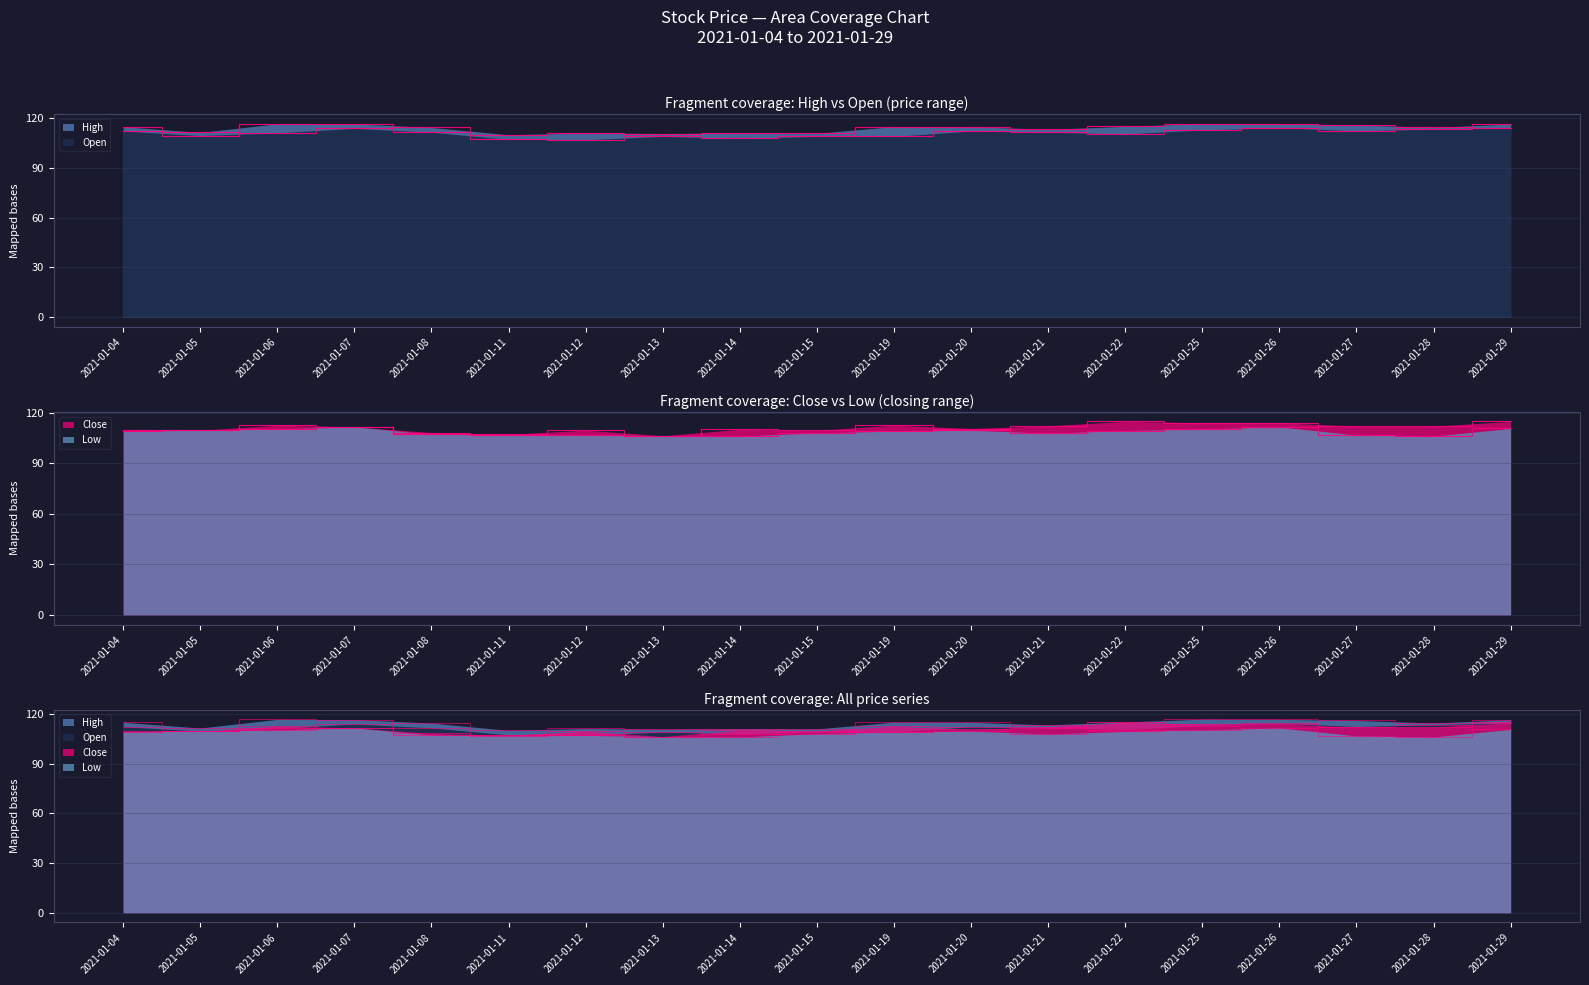

Where do Close and Open first cross each other?

2021-01-05 and 2021-01-06